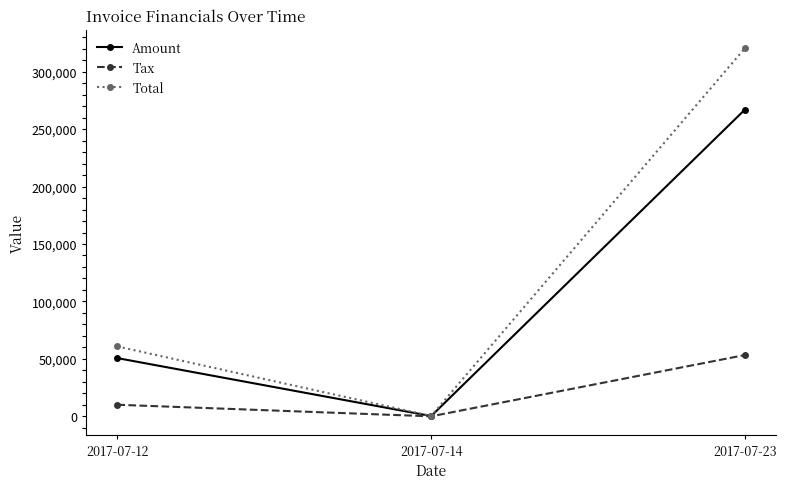

List the series in order of their peak value, highest first.

Total, Amount, Tax